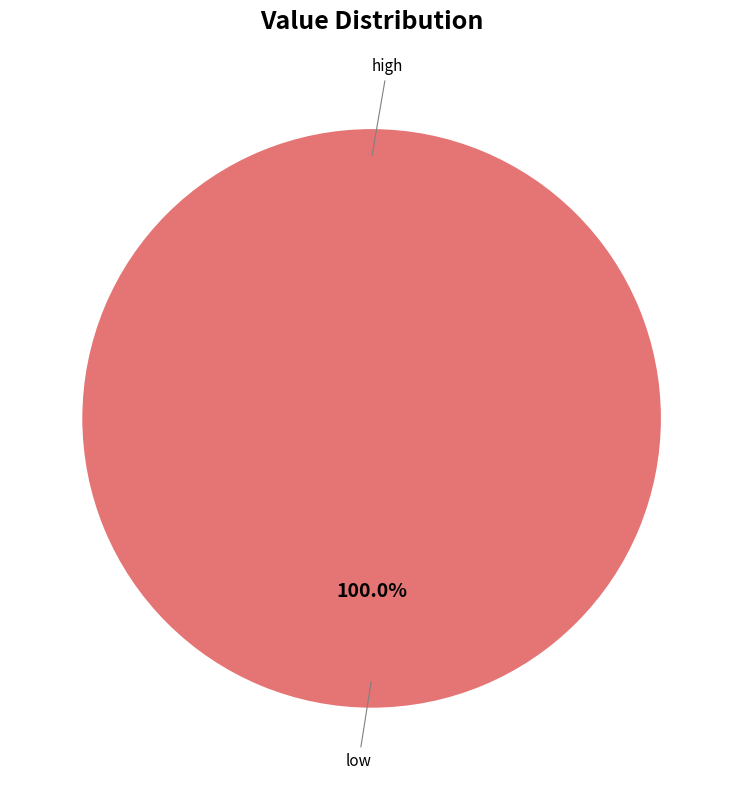

To the nearest percent, what portion does low represent?

100%